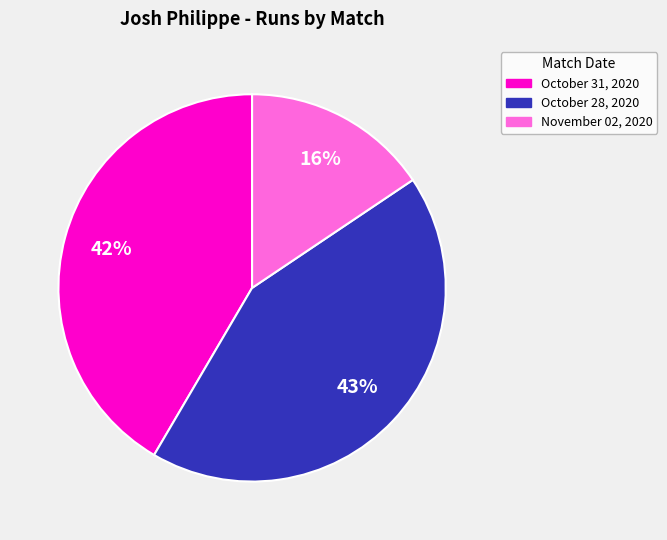

Between October 28, 2020 and November 02, 2020, which is larger?

October 28, 2020